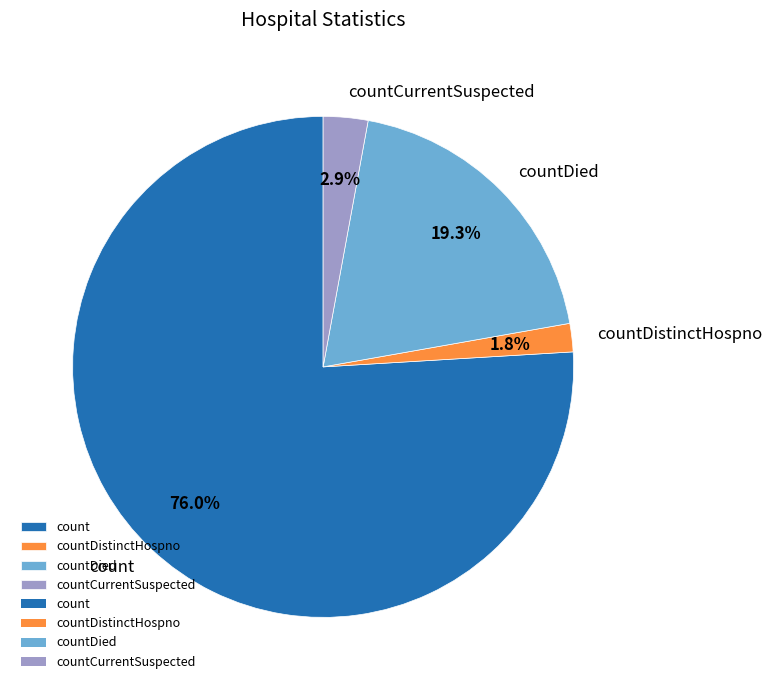

Does countDied account for over 50% of the chart?

No